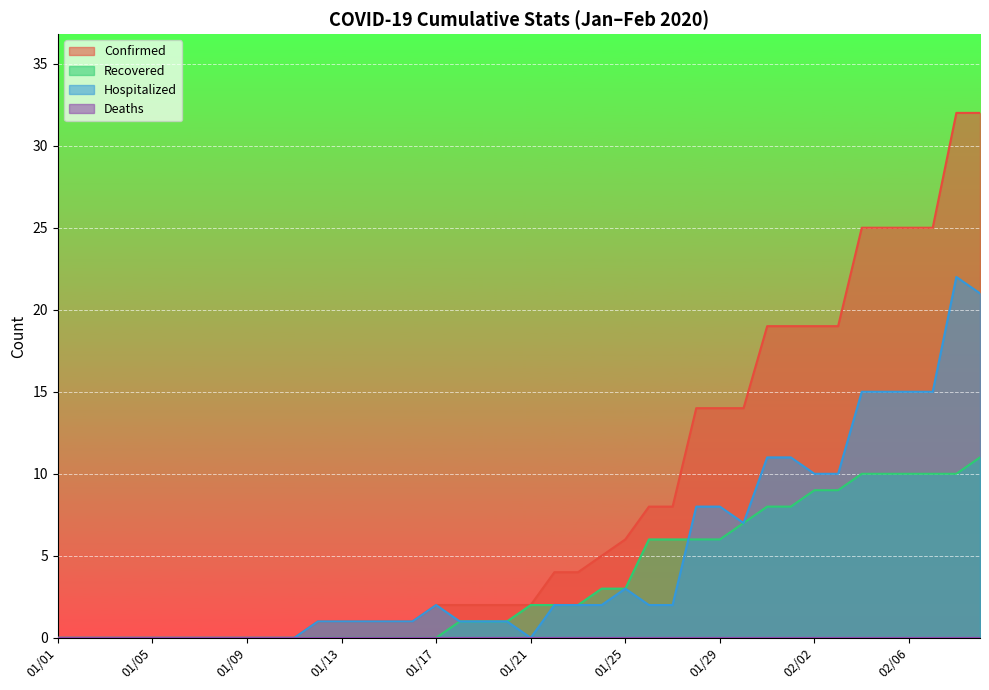

Count the number of data series in this chart.

4